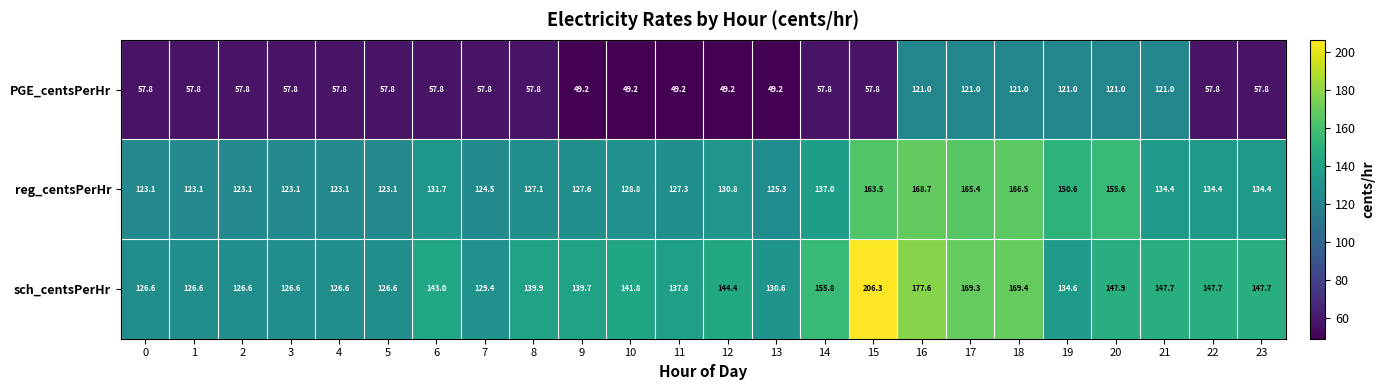

How many distinct data groups are displayed?

3